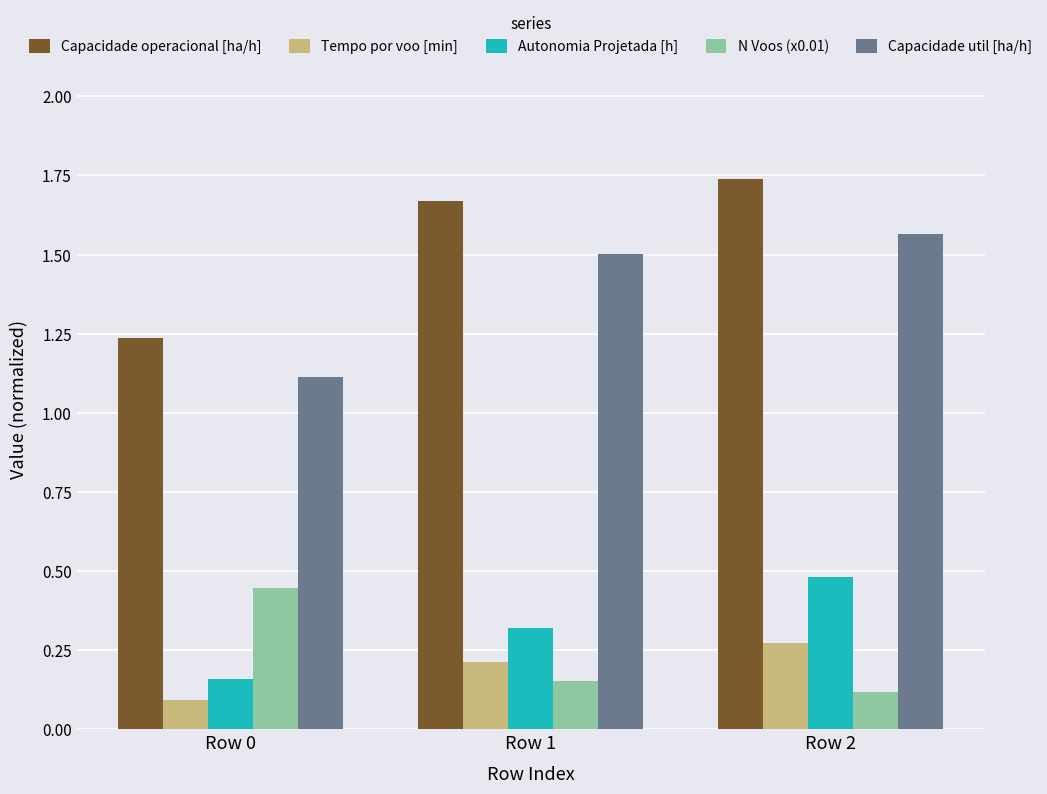

What is the difference between the highest and lowest values at Row 0?

1.1